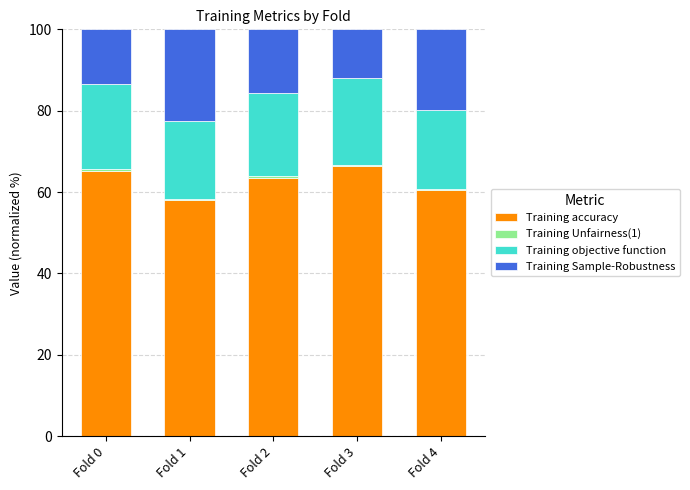

What is the maximum value for Training accuracy?

66.5